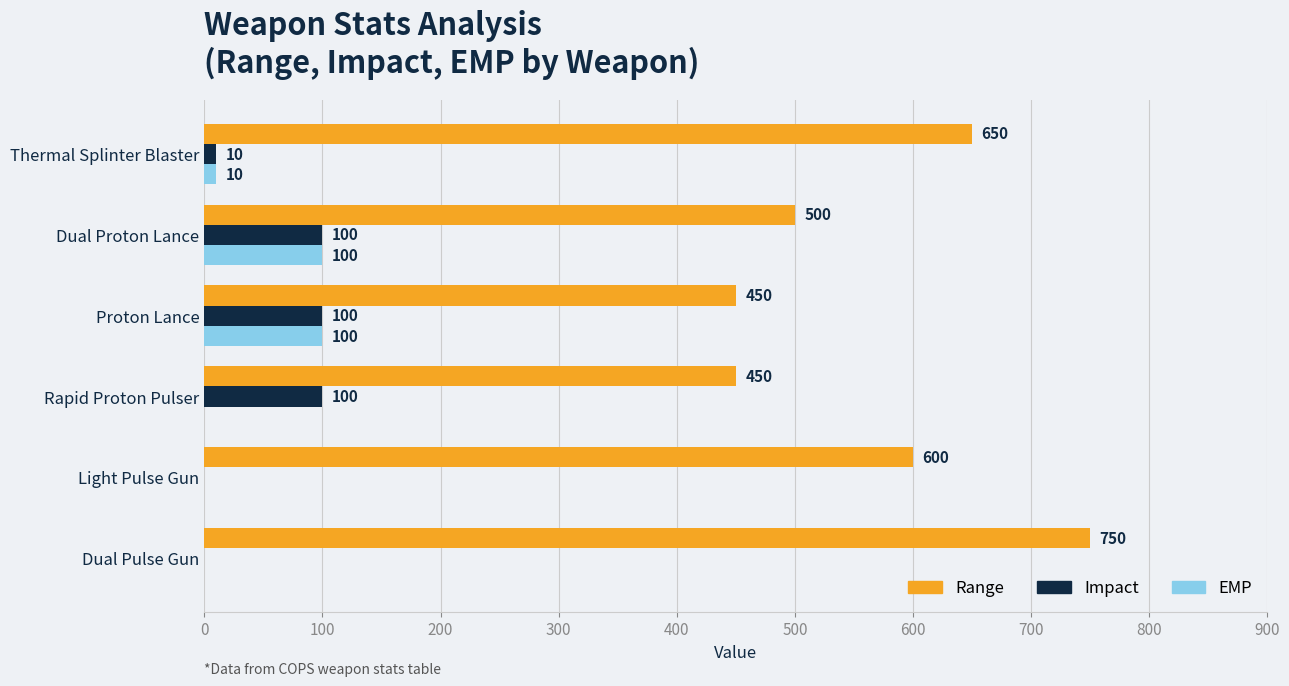

Which series changed the most between Dual Pulse Gun and Dual Proton Lance?

Range